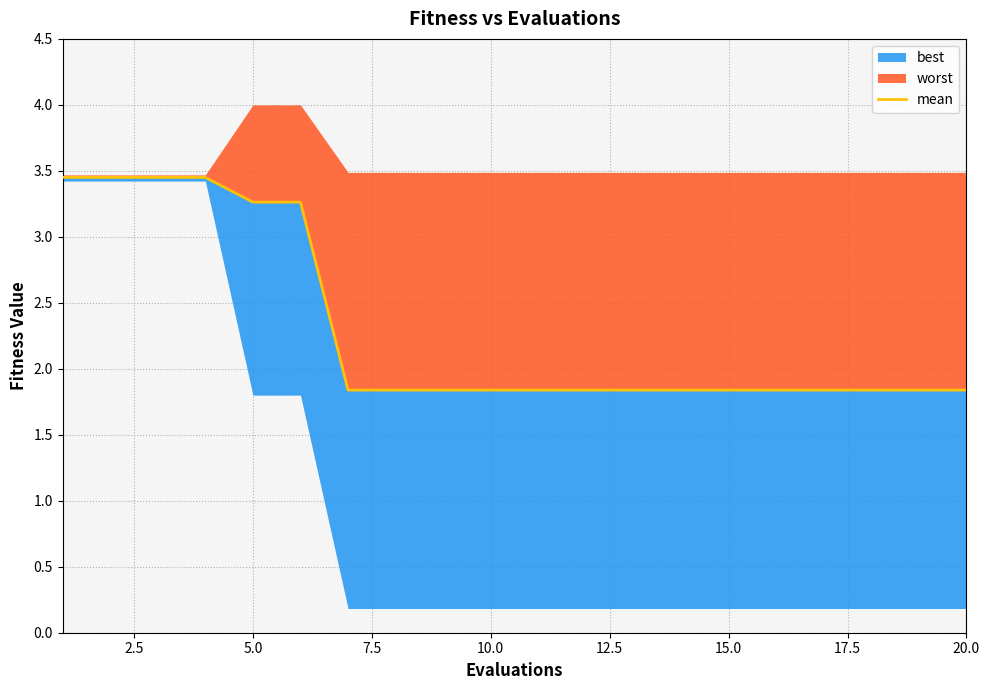

How many data points does each series have?

20